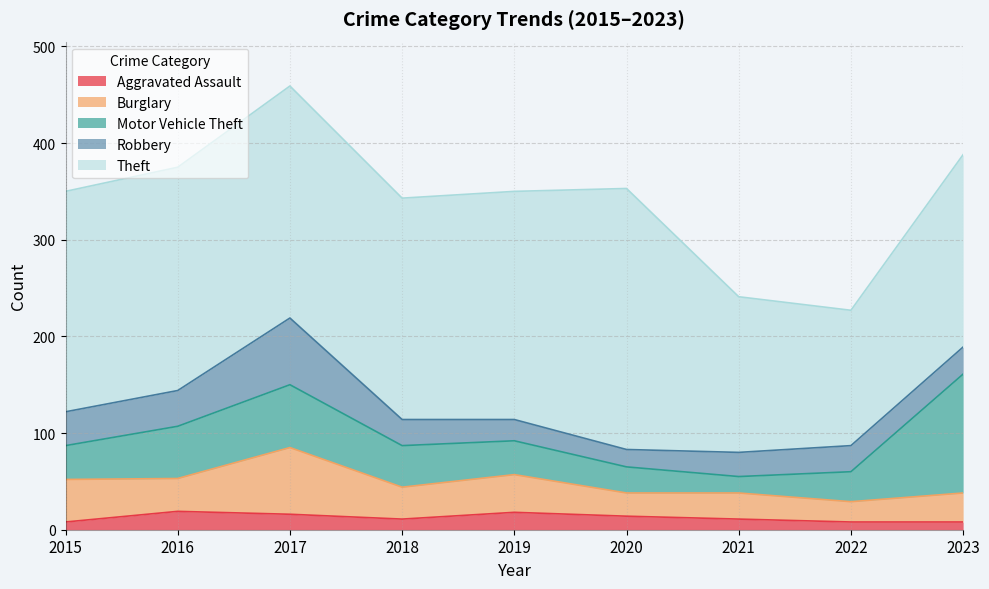

What is the value of the Motor Vehicle Theft point at the 7th from the left?

17